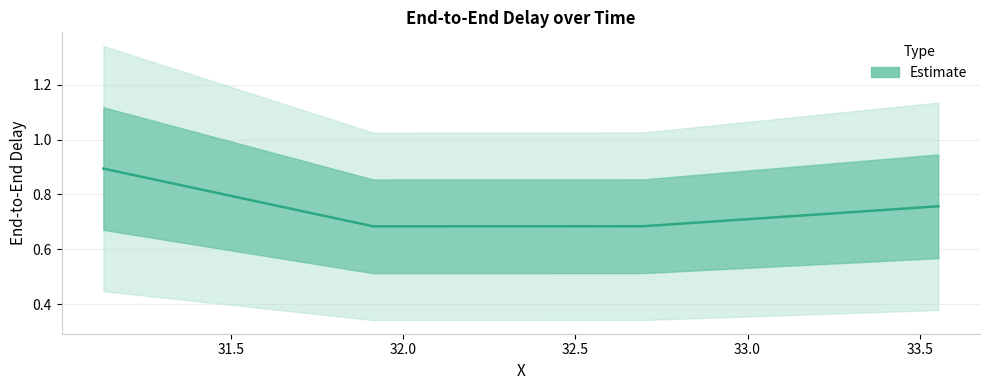

What is the label of the 4th point from the right?

31.129912221103